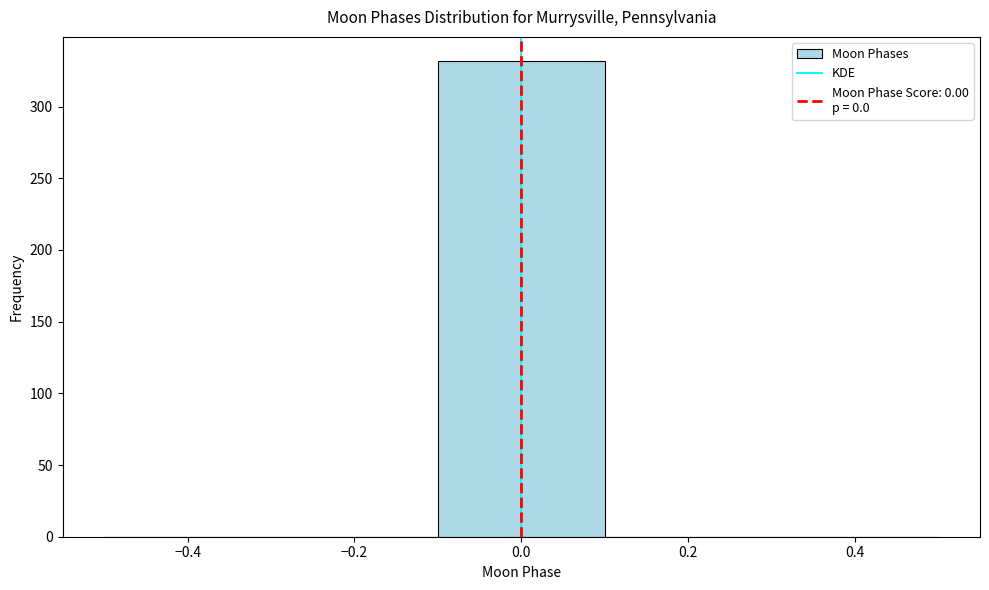

Reading left to right, transcribe this chart: for each bar, give the range it covers on the x-axis and its height. The values are not printed on the chart, so give them approximately, as read against the axis.

-0.5 to -0.3: 0
-0.3 to -0.1: 0
-0.1 to 0.1: 330
0.1 to 0.3: 0
0.3 to 0.5: 0